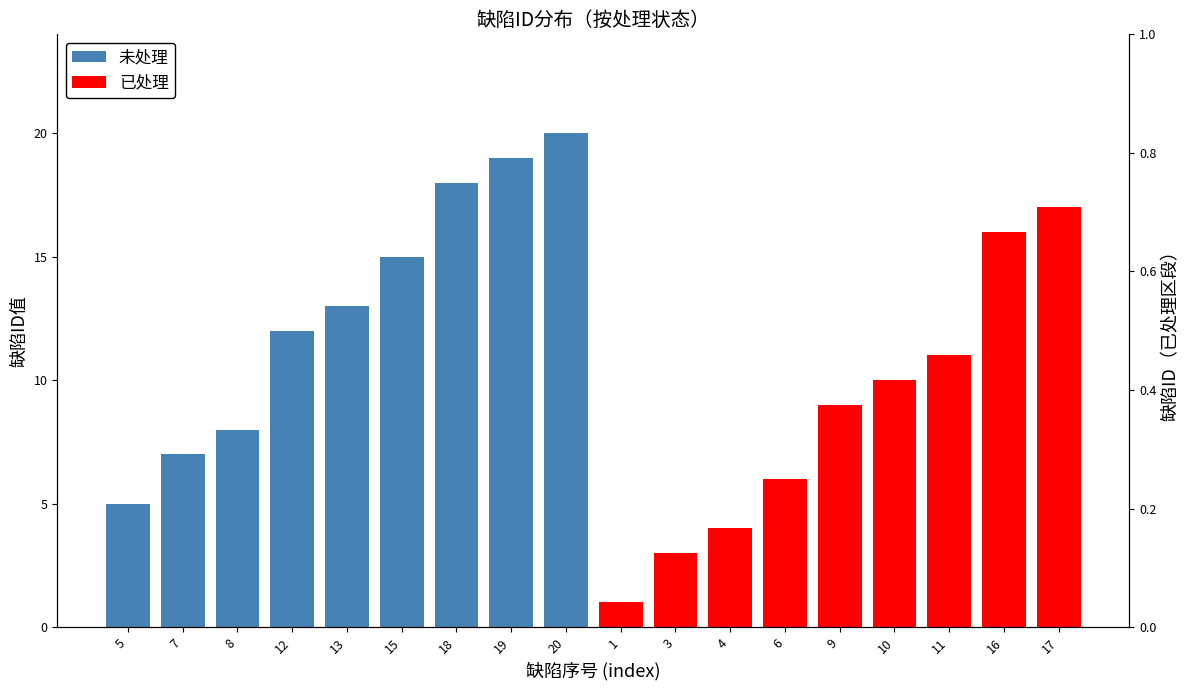

How many groups of bars are there?

9